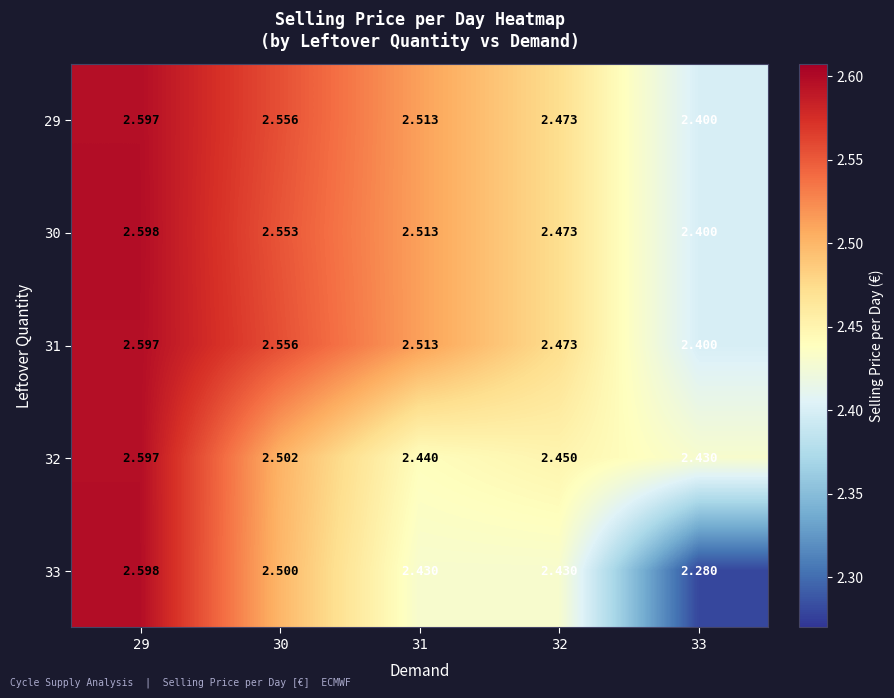

What is the maximum value shown in the chart?

2.6